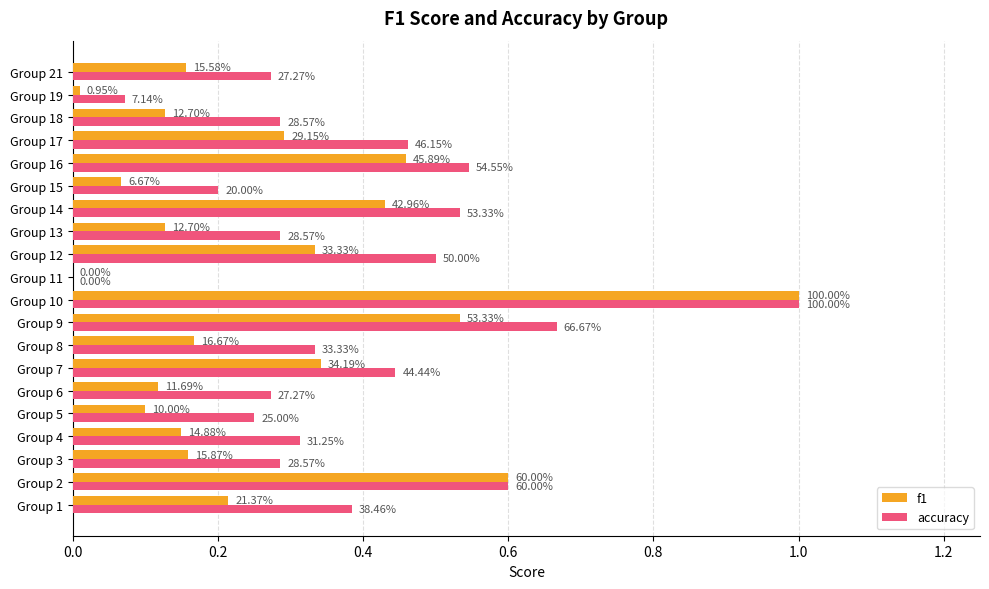

What is the value of the accuracy bar at the 20th from the left?

0.3